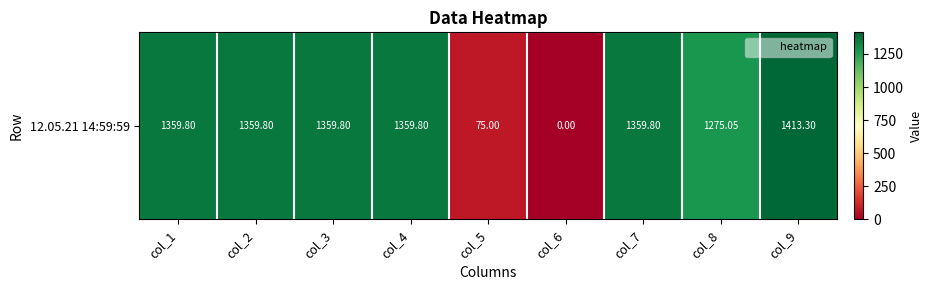

How many data points does each series have?

9